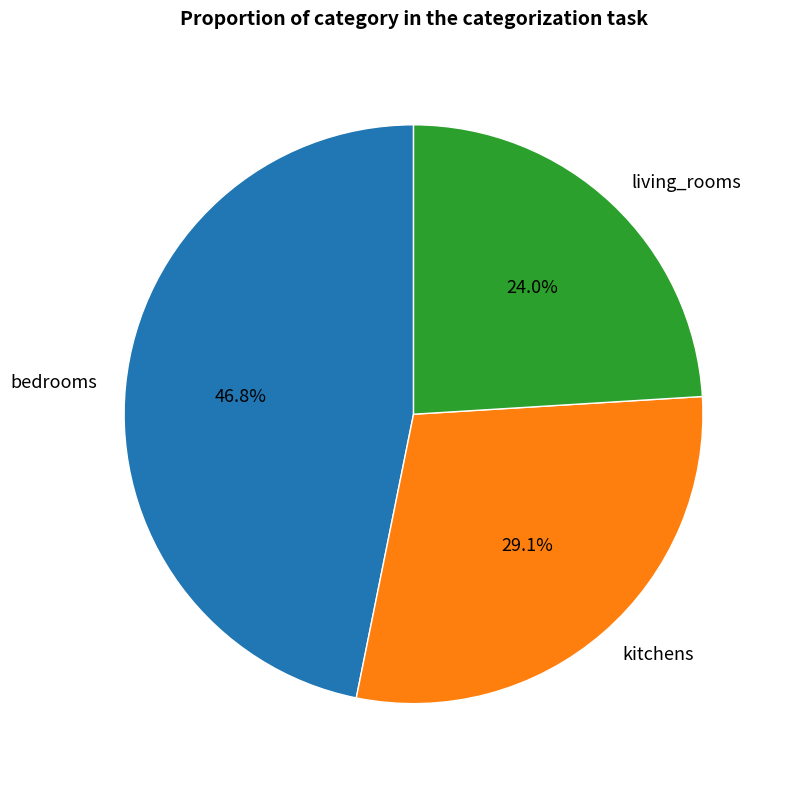

What portion of the pie excludes bedrooms?

53.2%